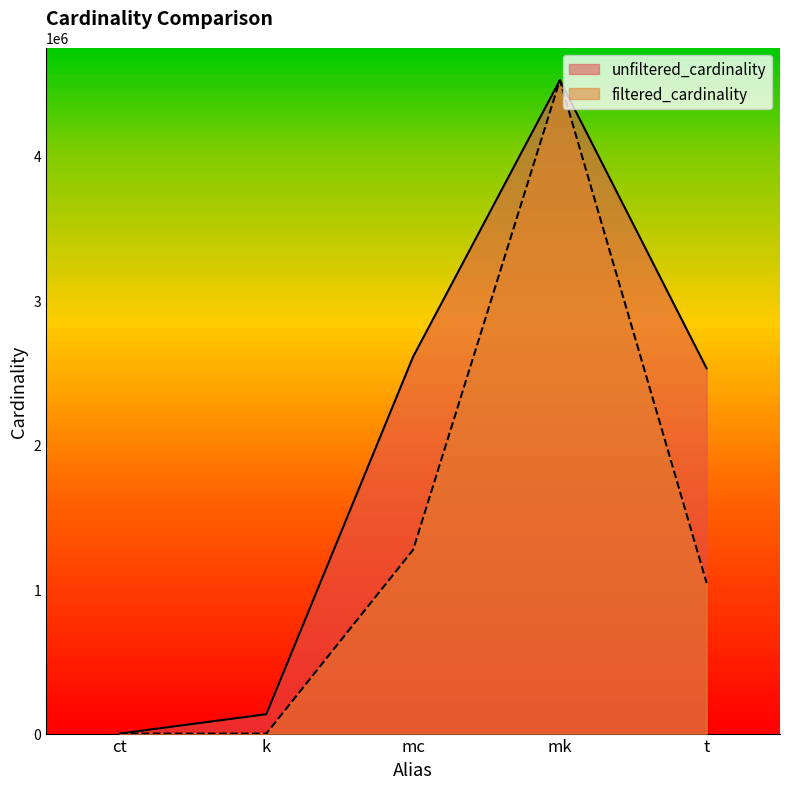

True or false: unfiltered_cardinality and filtered_cardinality intersect in this chart.

False